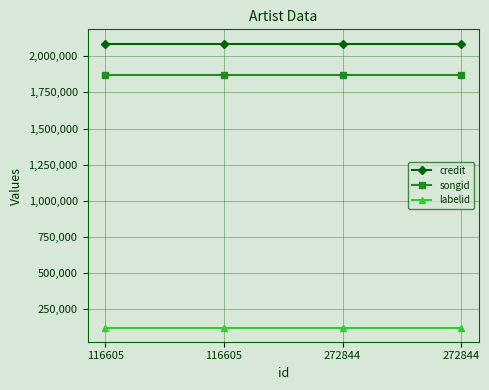

What is the value of the labelid point at the 3rd from the left?

123561